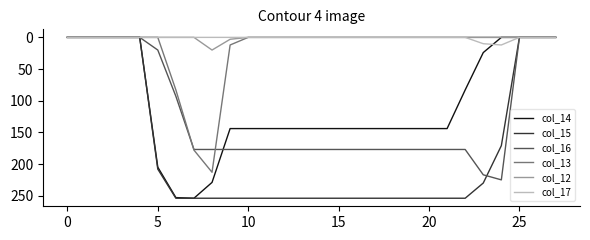

Which series has the largest total across all categories?

col_15